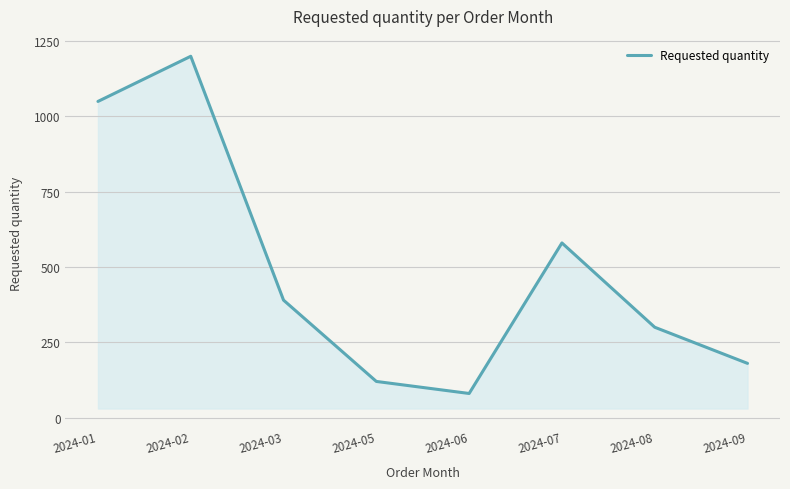

Which category has the highest value across all series?

2024-02